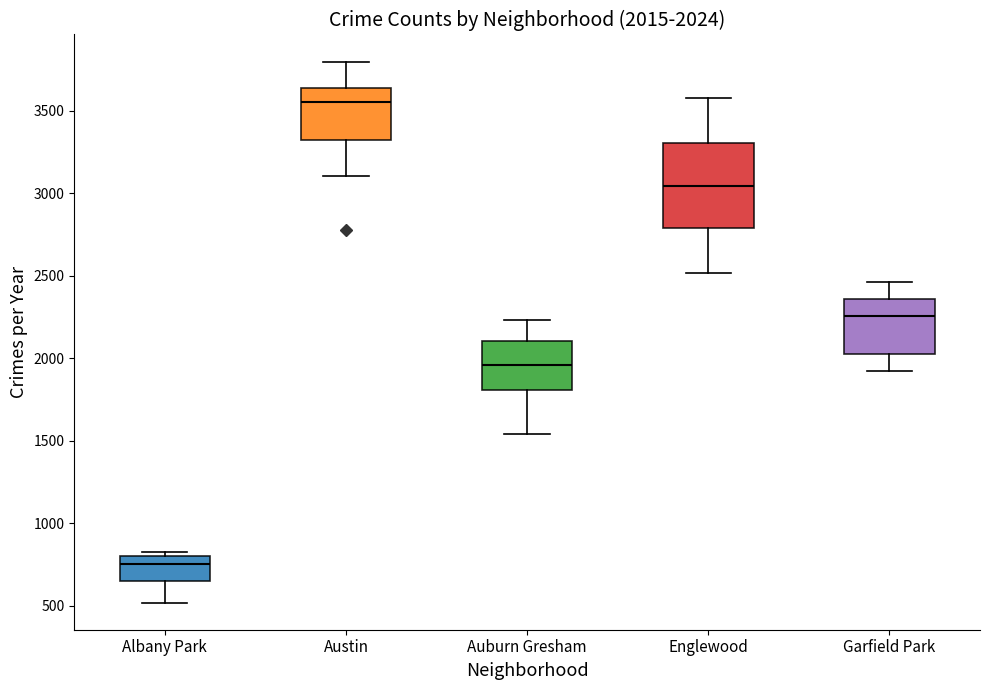

Which box has the lowest median line?

Albany Park